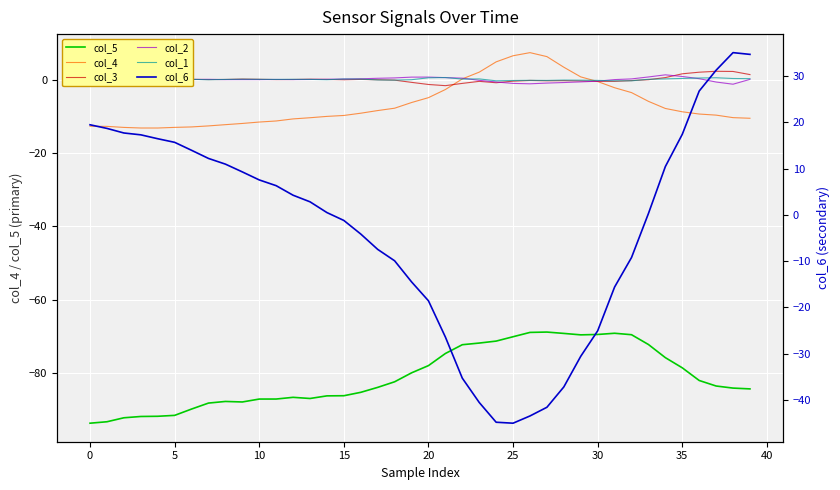

What is the label of the 10th point from the right?

30